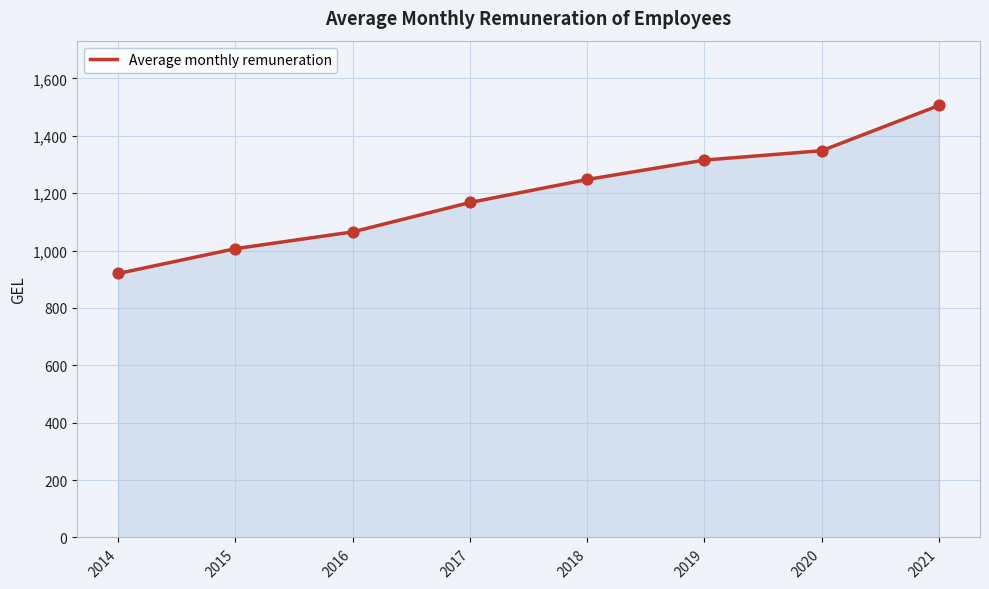

What is the ratio of the value at 2020 to the value at 2015?

1.3